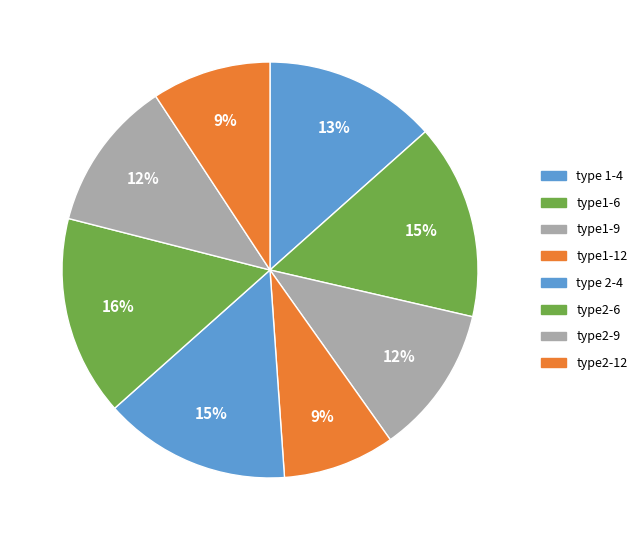

How many slices are in this pie chart?

8